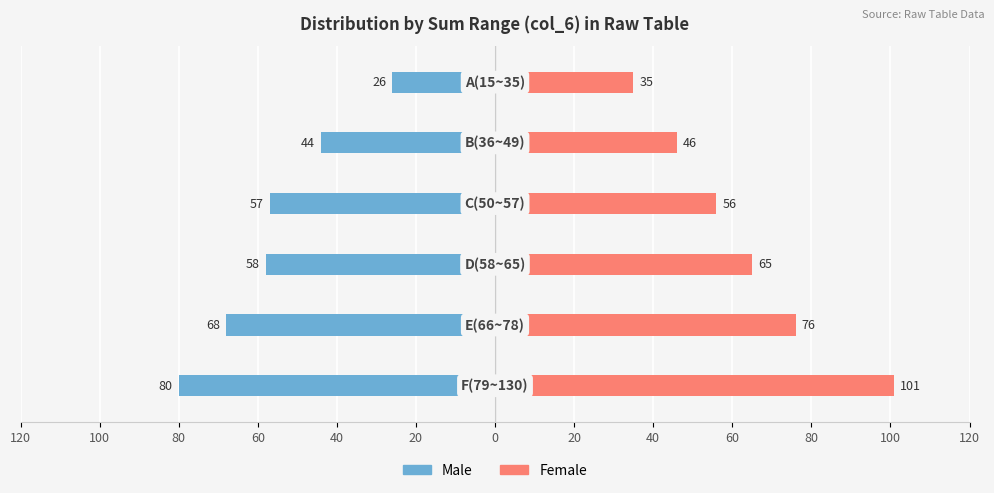

Which series has the largest total across all categories?

Female